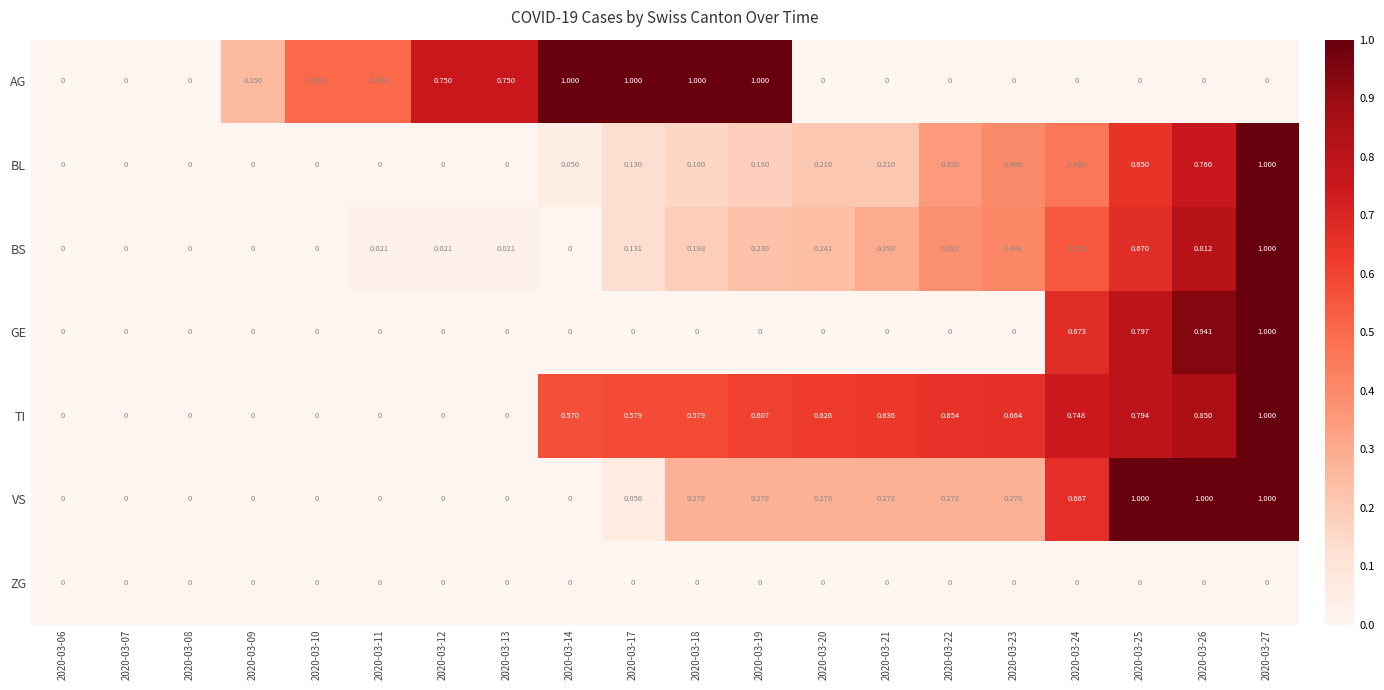

Is the value of GE at 2020-03-21 greater than the value of VS at 2020-03-19?

No